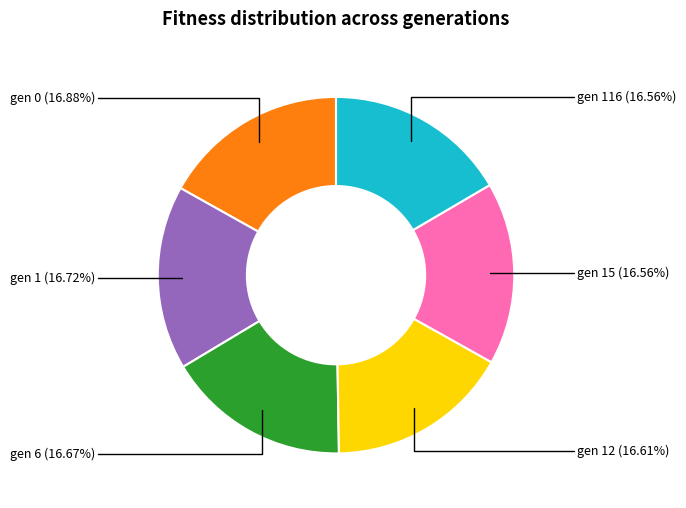

Is there any slice that represents more than half of the pie?

No